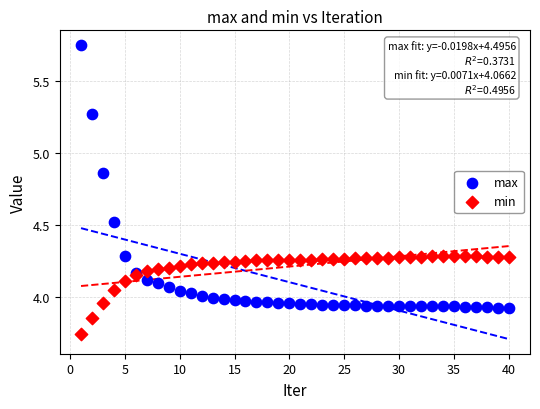

Which series contains the lowest Y value?

min